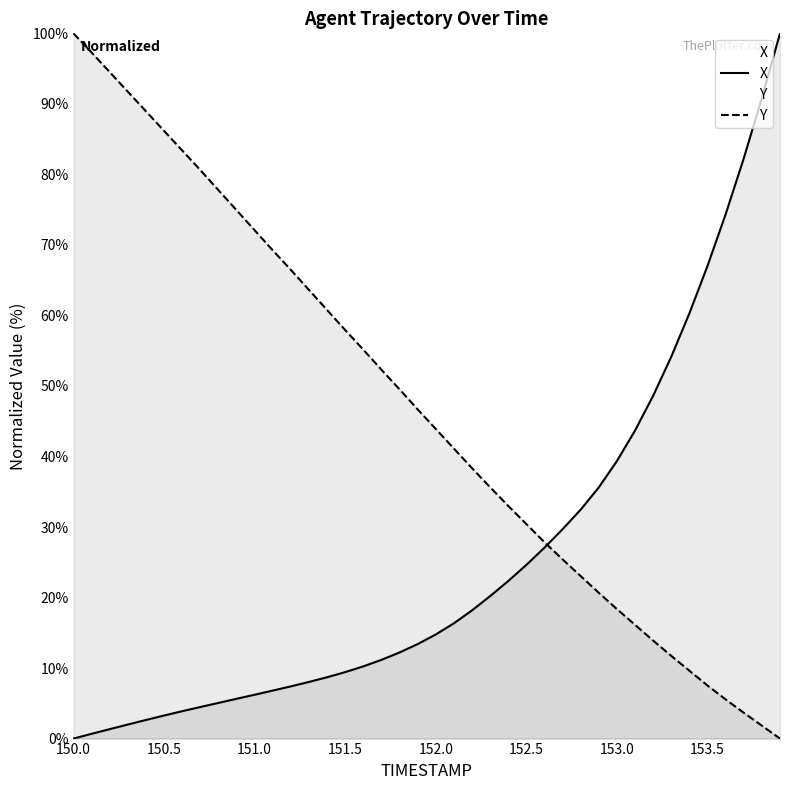

Which series has the largest total across all categories?

Y